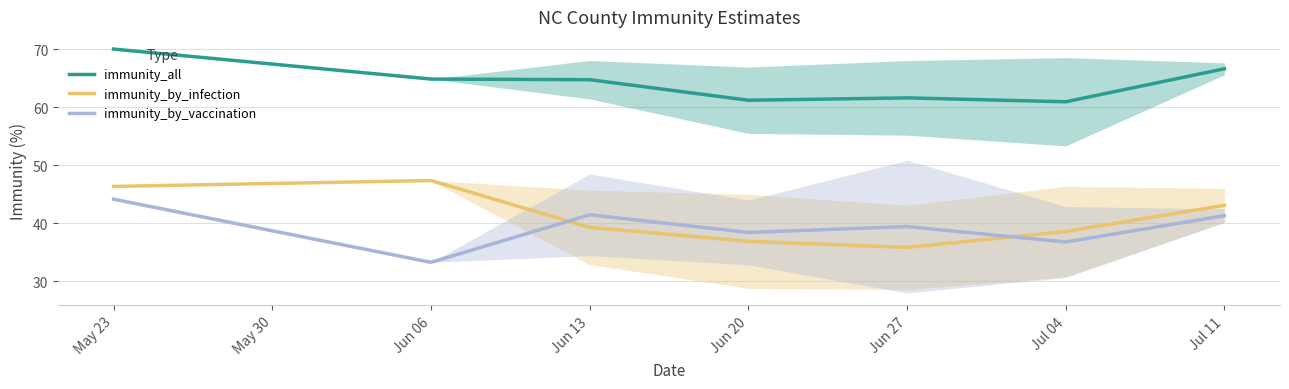

At which label does immunity_by_infection reach its peak?

Jun 06